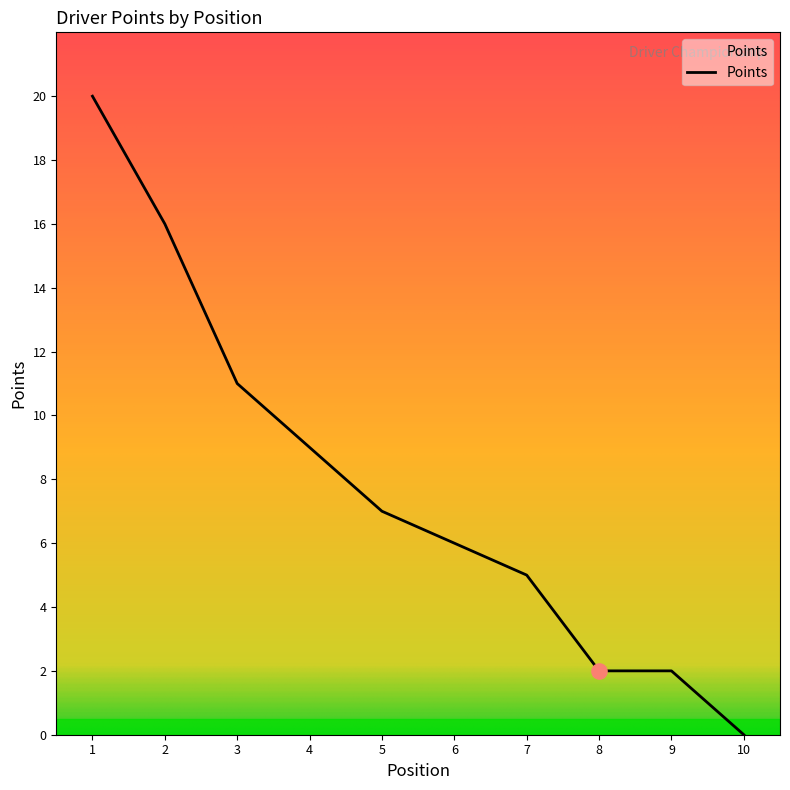

Approximately how many times larger is the value at 6 compared to 2?

0.4